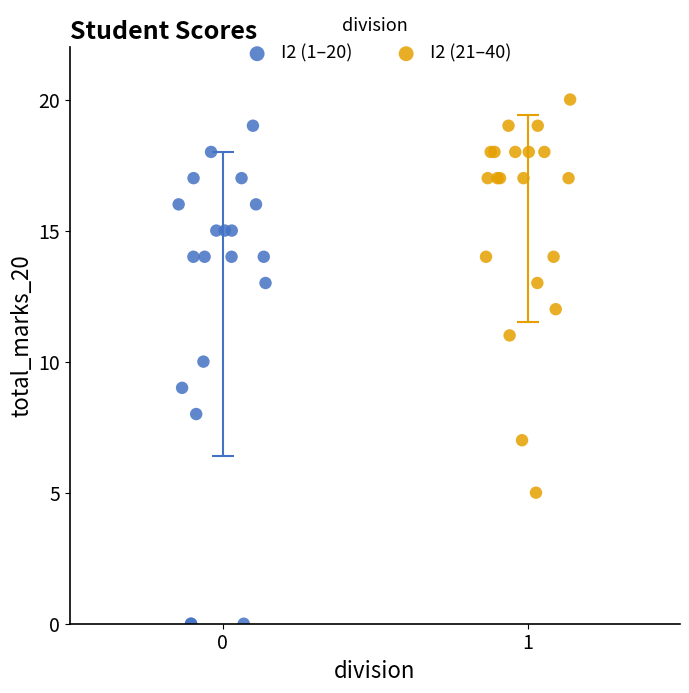

What are all the series names shown in the legend?

I2 (1–20), I2 (21–40)